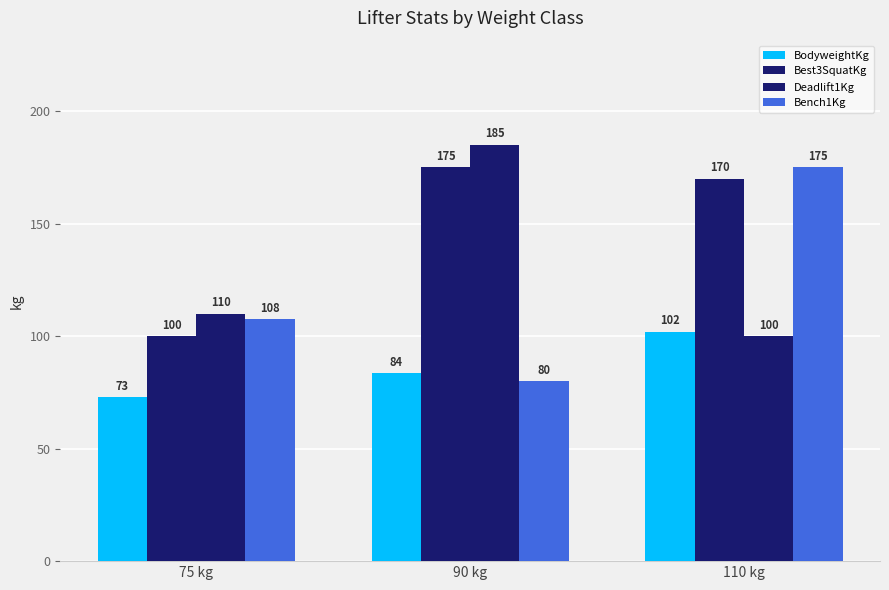

What is the minimum value shown in the chart?

72.9